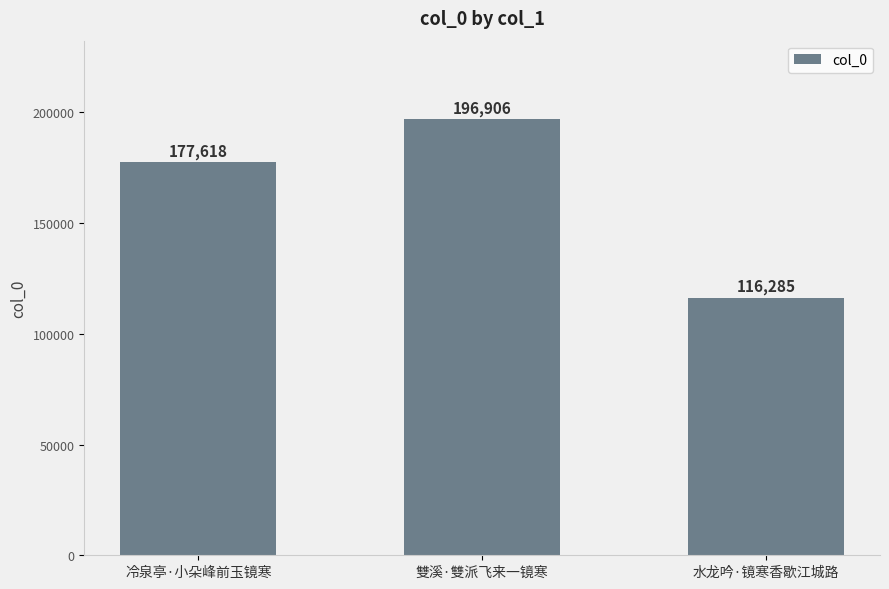

Read the value at 水龙吟·镜寒香歇江城路, to the nearest 50.

116300